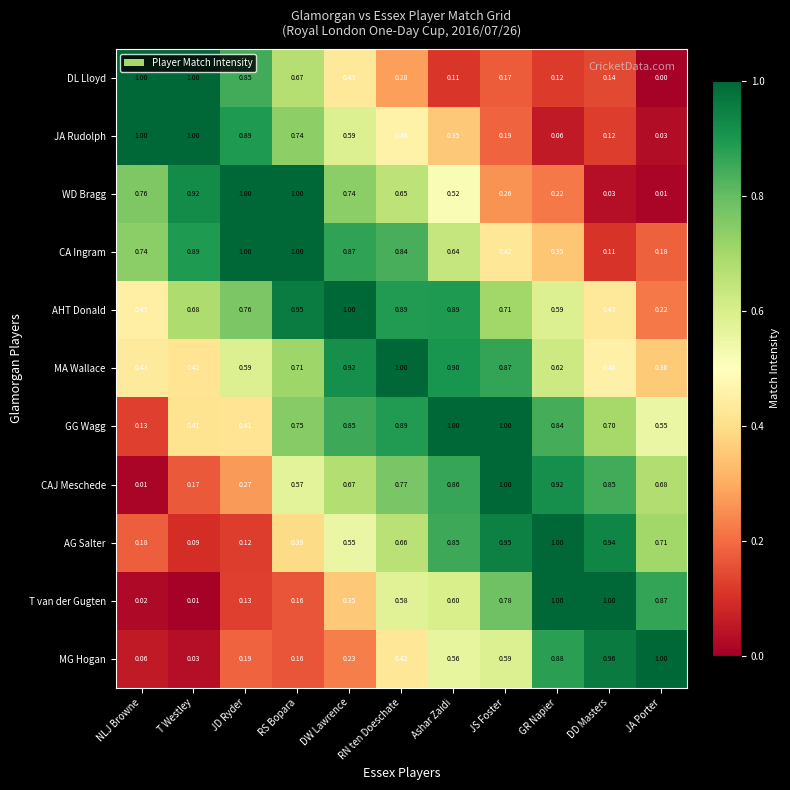

What is the total value across all series at NLJ Browne?

4.8